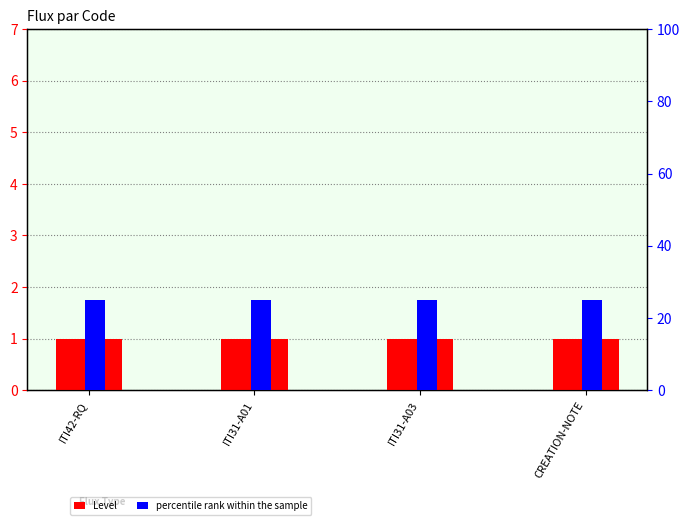

List the series in order of their peak value, lowest first.

Level, percentile rank within the sample